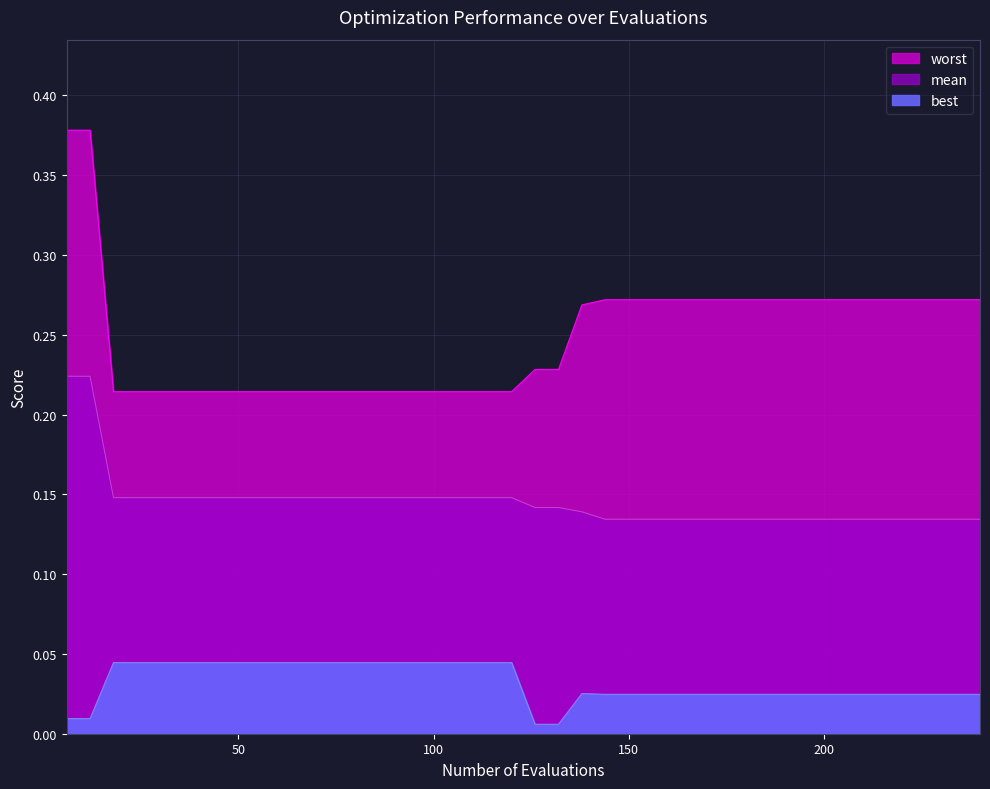

How many categories are shown in the chart?

40